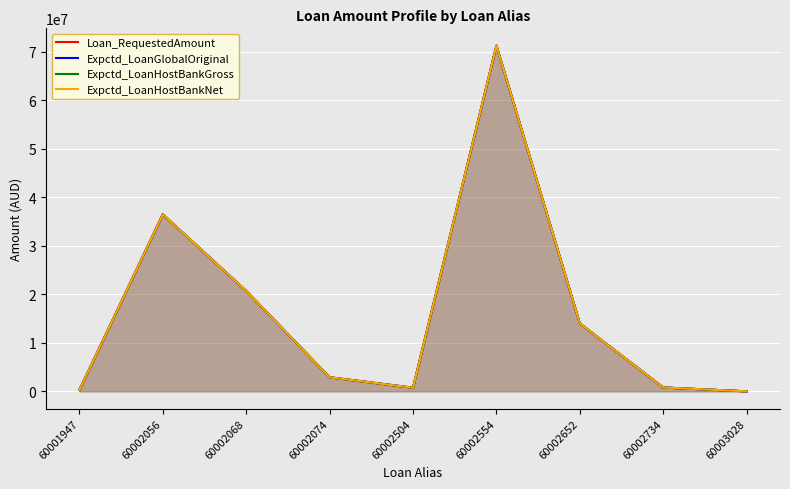

At which category does Loan_RequestedAmount reach its first local valley?

60002504